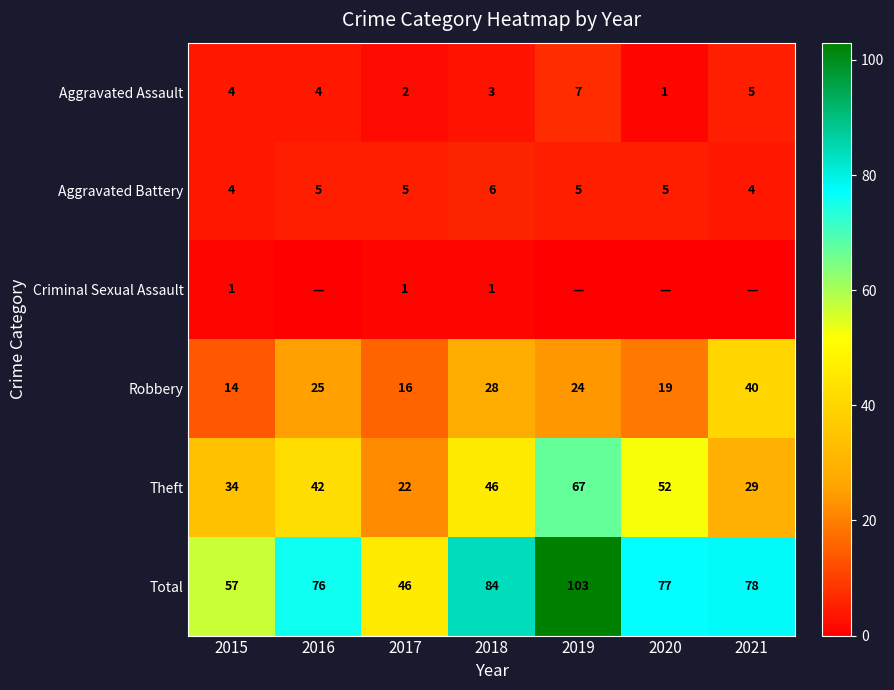

What is the total value across all series at 2019?

206